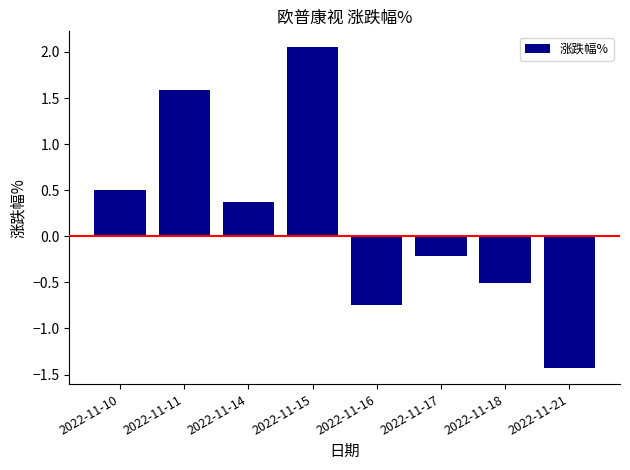

Count the number of values greater than 0.

4